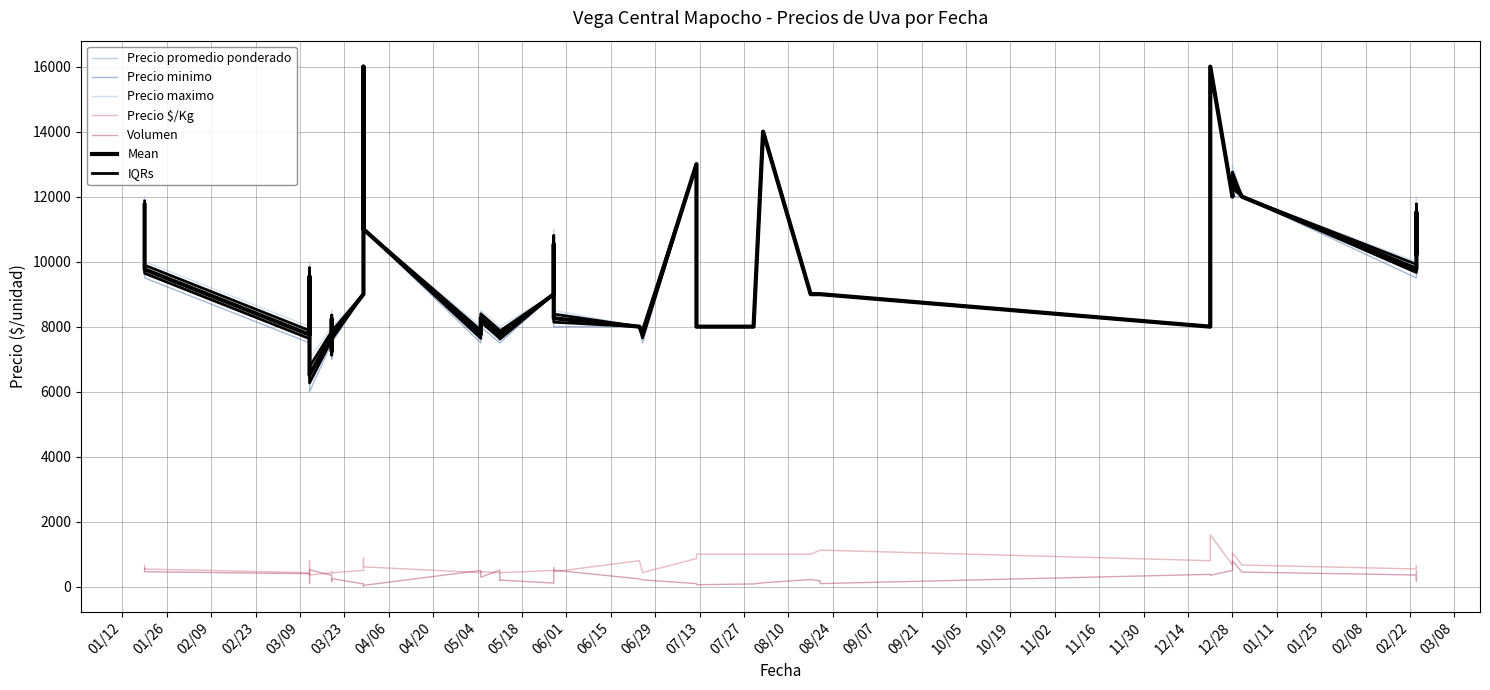

Which has a higher value, 2021-03-29 or 2021-05-11?

2021-03-29